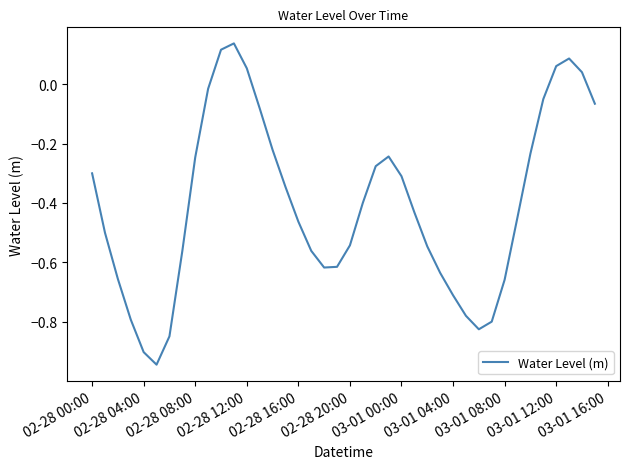

What is the sum of all values?

-16.1